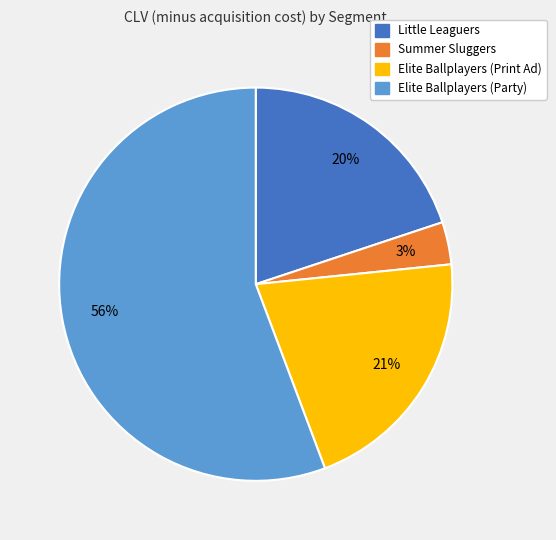

To the nearest percent, what portion does Elite Ballplayers (Print Ad) represent?

21%